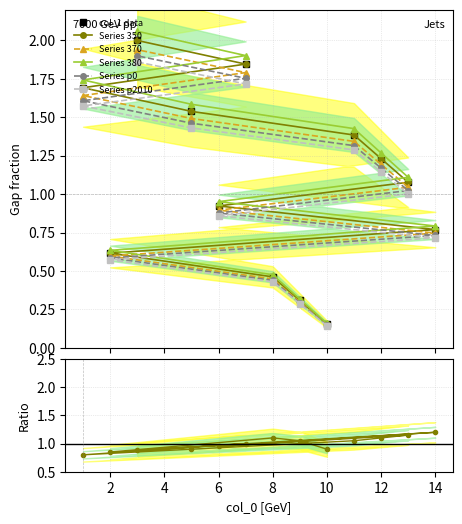

Rank the categories by value from lowest to highest.

10, 9, 8, 2, 14, 6, 13, 12, 11, 5, 1, 7, 3